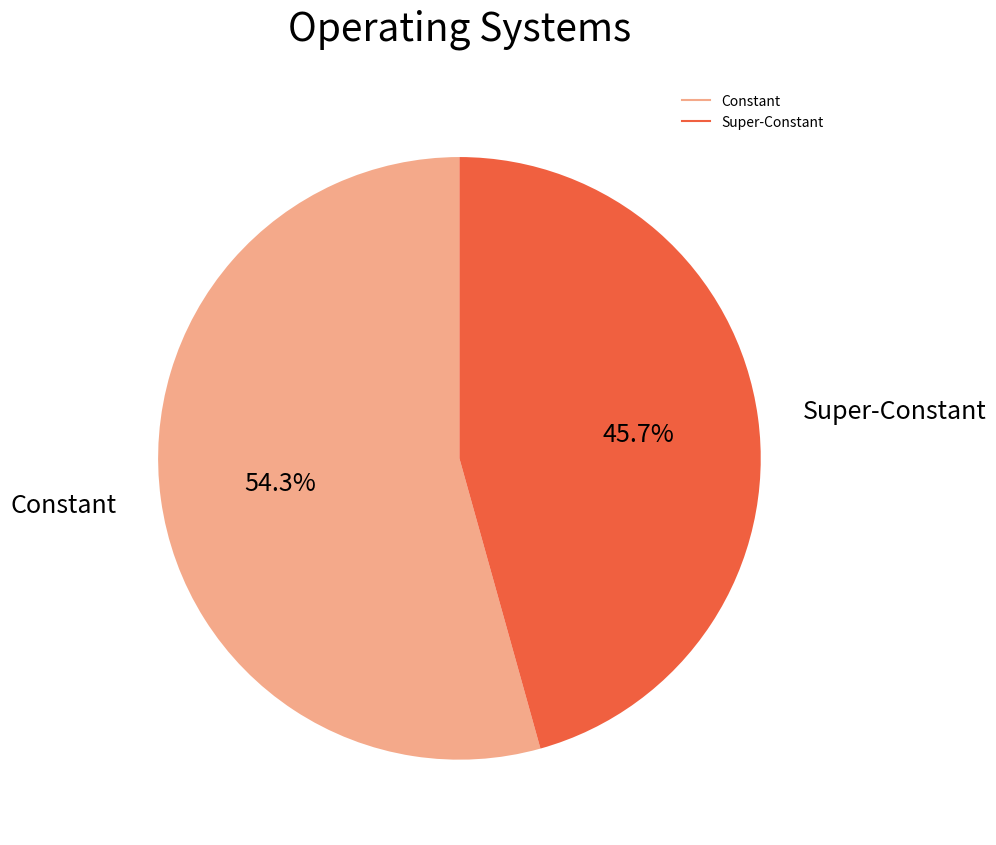

Is there any slice that represents more than half of the pie?

Yes